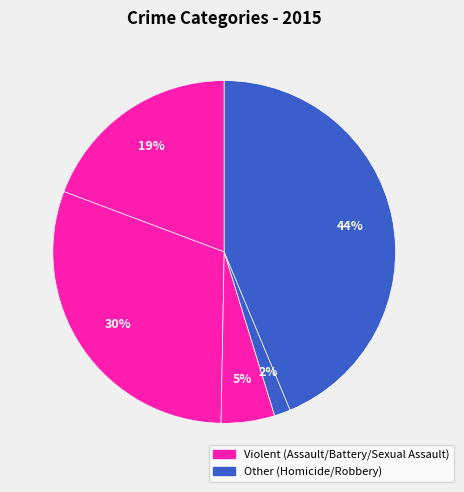

What is the largest slice in the pie chart?

Robbery